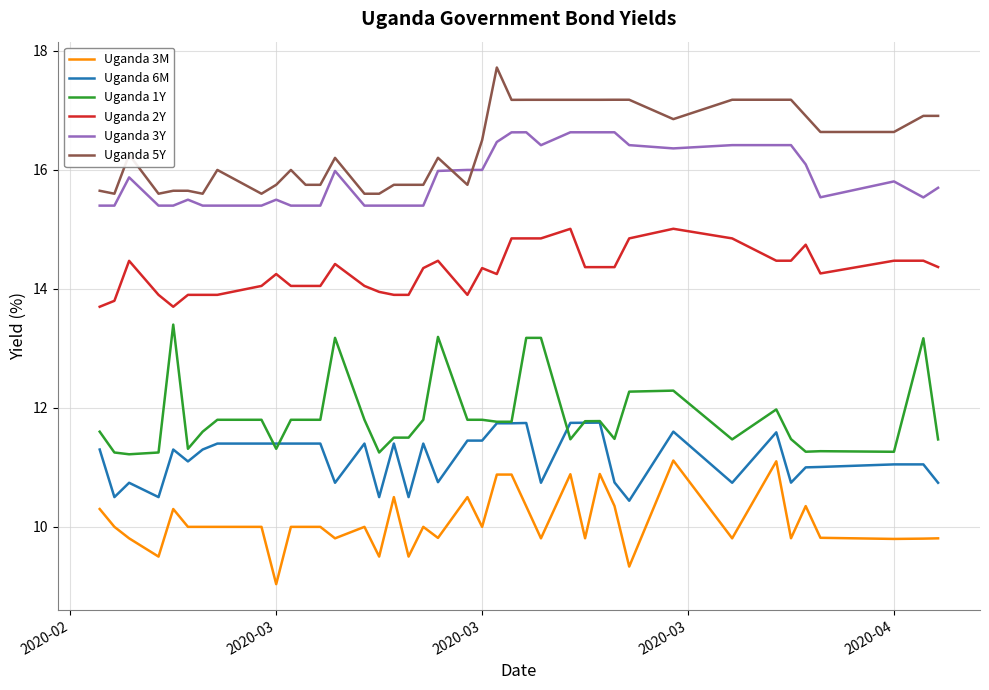

True or false: Uganda 6M and Uganda 2Y cross at least once.

False